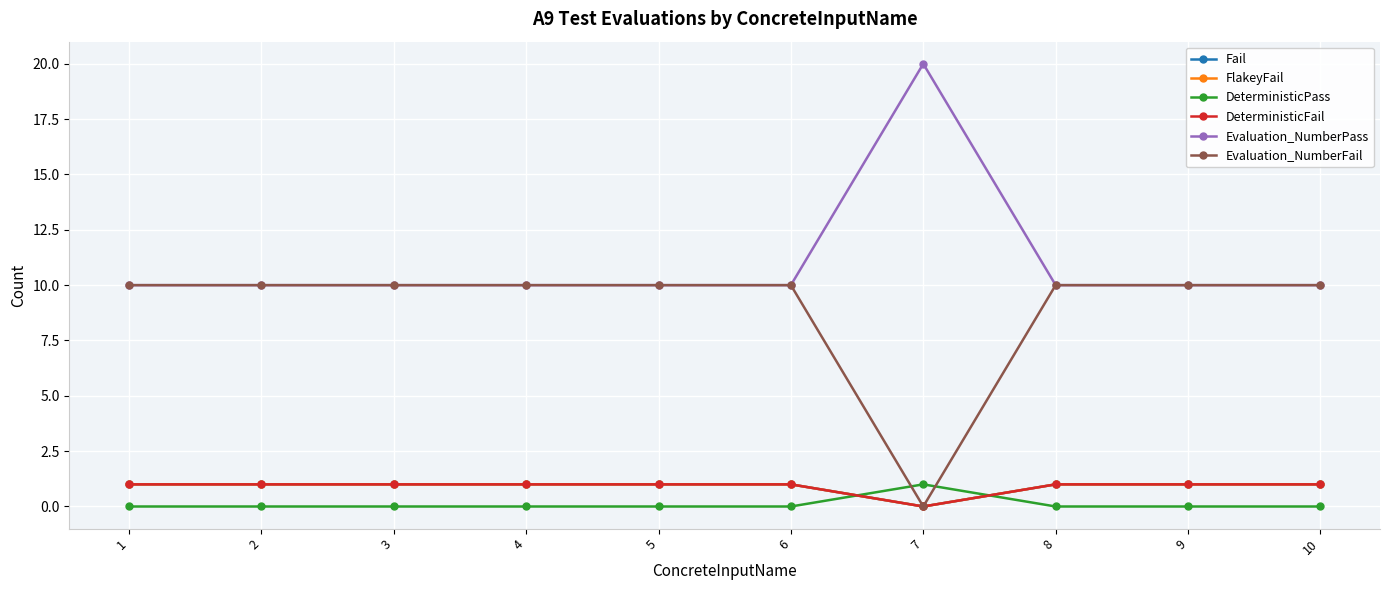

Reading left to right, what are all the values shown in this chart?

Fail: 1	1	1	1	1	1	0	1	1	1
FlakeyFail: 1	1	1	1	1	1	0	1	1	1
DeterministicPass: 0	0	0	0	0	0	1	0	0	0
DeterministicFail: 1	1	1	1	1	1	0	1	1	1
Evaluation_NumberPass: 10	10	10	10	10	10	20	10	10	10
Evaluation_NumberFail: 10	10	10	10	10	10	0	10	10	10